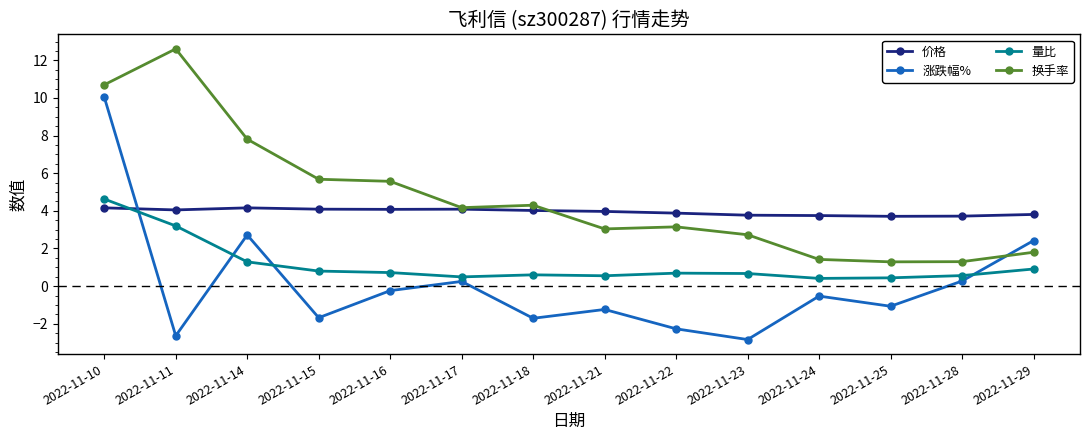

What is the greatest value displayed?

12.6